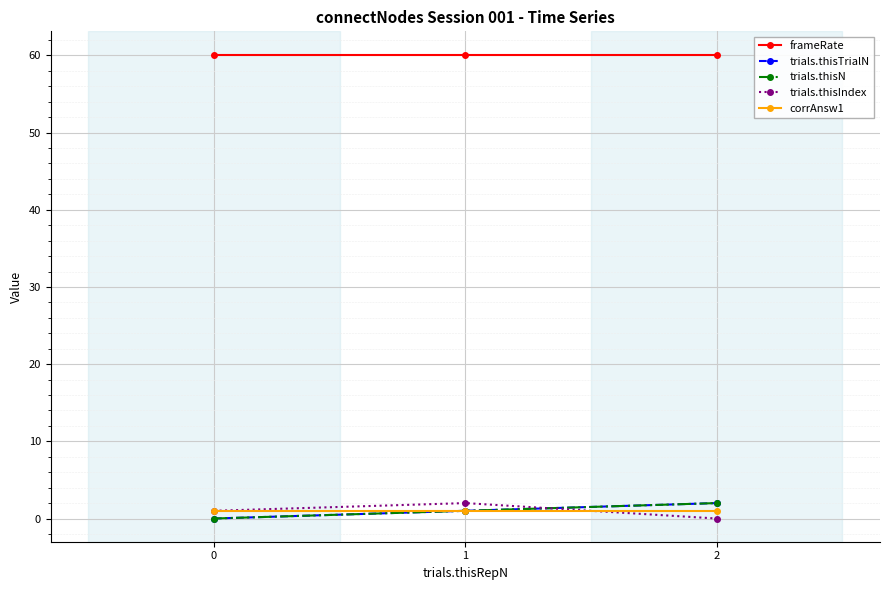

Is this an area chart (filled region under the line)?

No